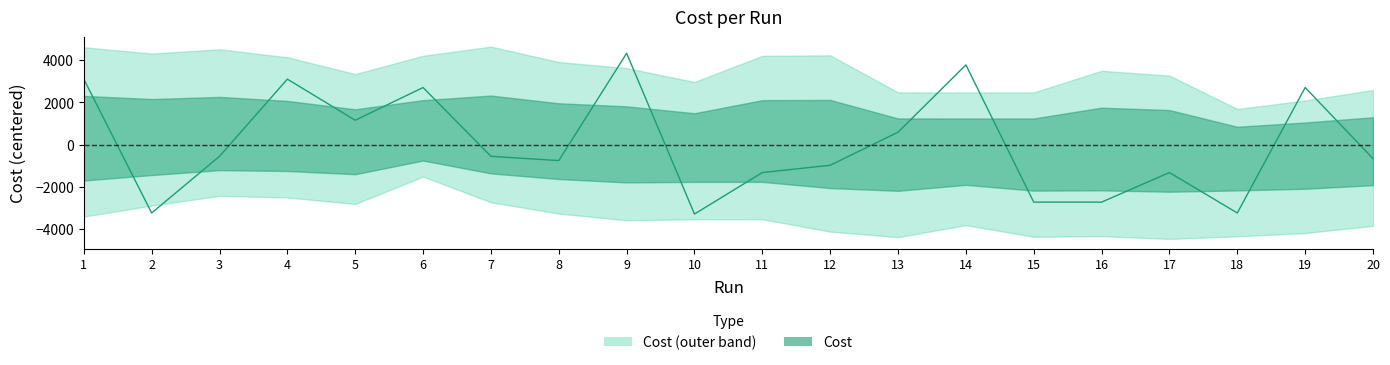

Reading left to right, what are all the values shown in this chart?

1=3096.5	2=-3242.5	3=-558.5	4=3096.5	5=1149.5	6=2699.5	7=-558.5	8=-760.5	9=4321.5	10=-3292.5	11=-1327.5	12=-982.5	13=584.5	14=3769.5	15=-2728.5	16=-2728.5	17=-1327.5	18=-3242.5	19=2699.5	20=-667.5